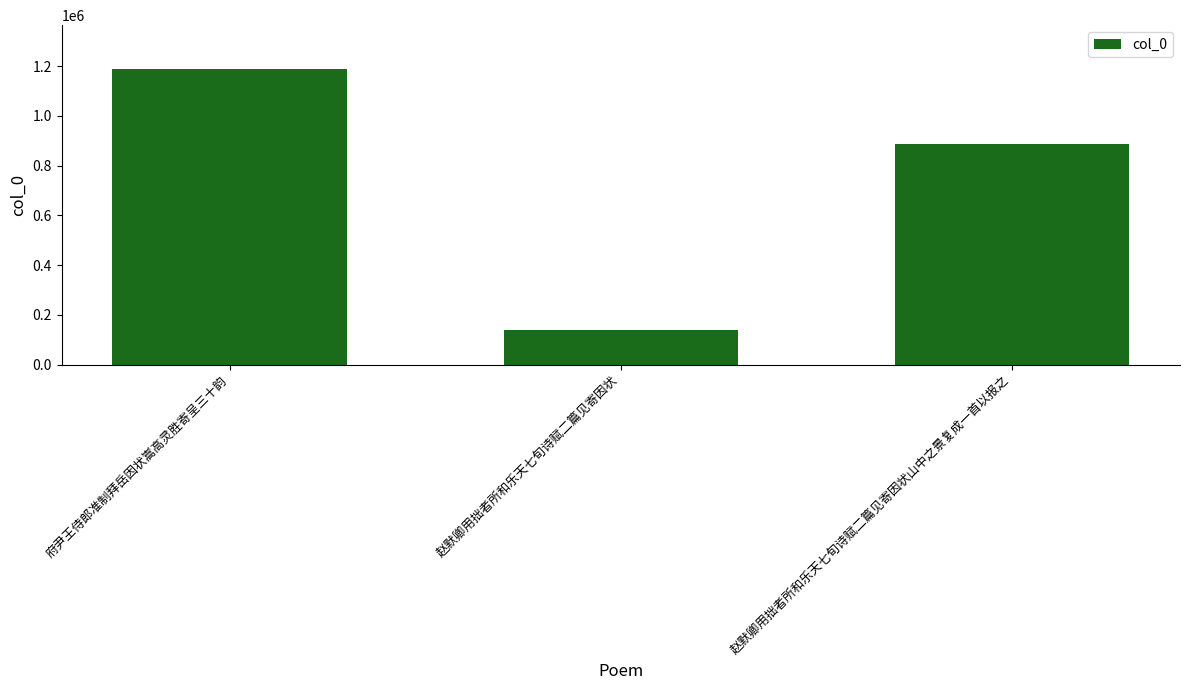

What is the maximum value shown in the chart?

1187332